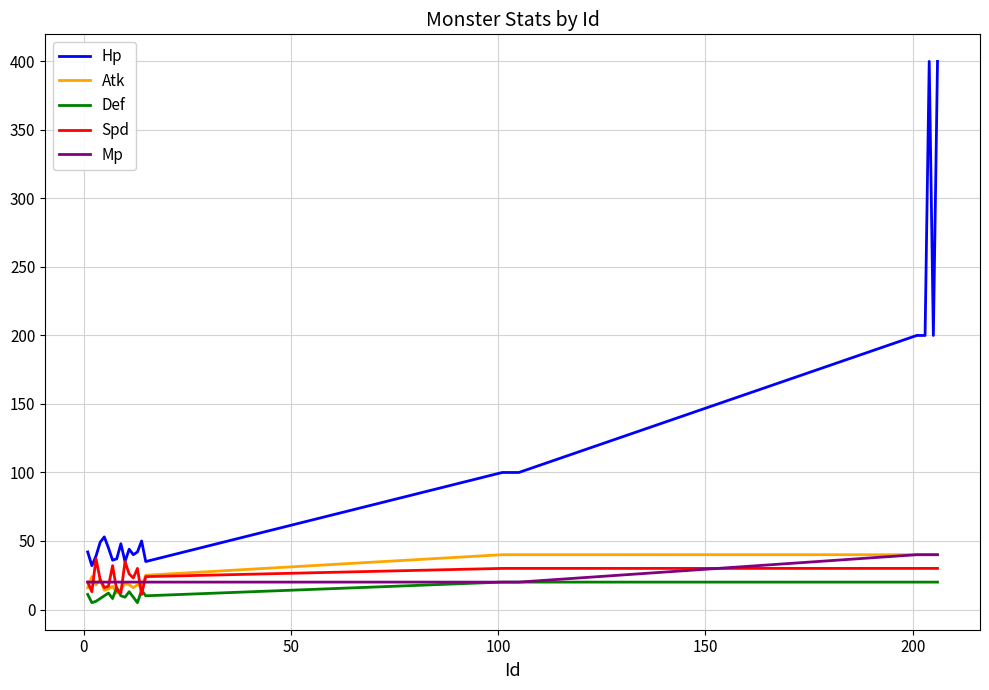

Which series has the largest total across all categories?

Hp